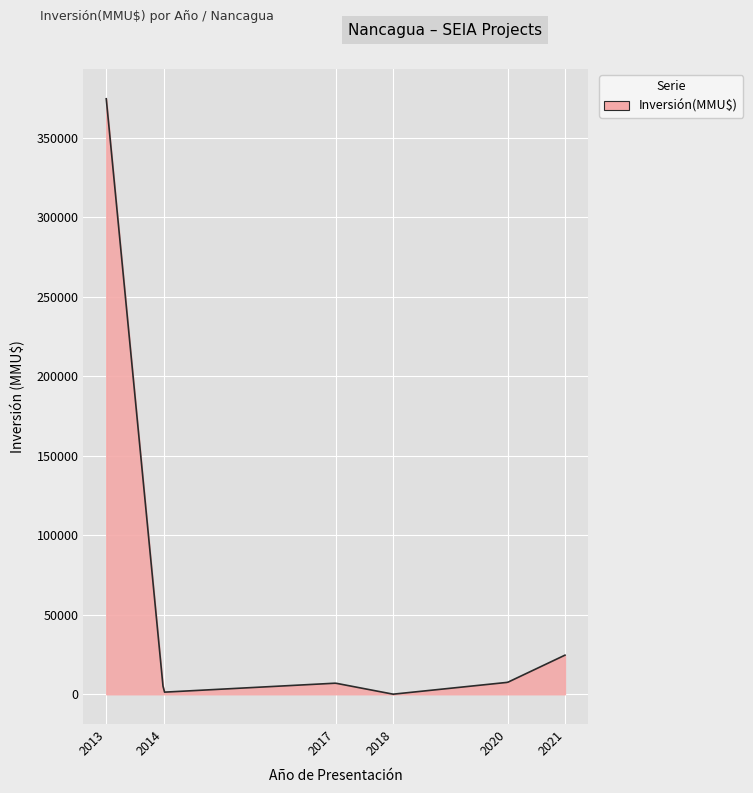

How many series are shown in this chart?

1